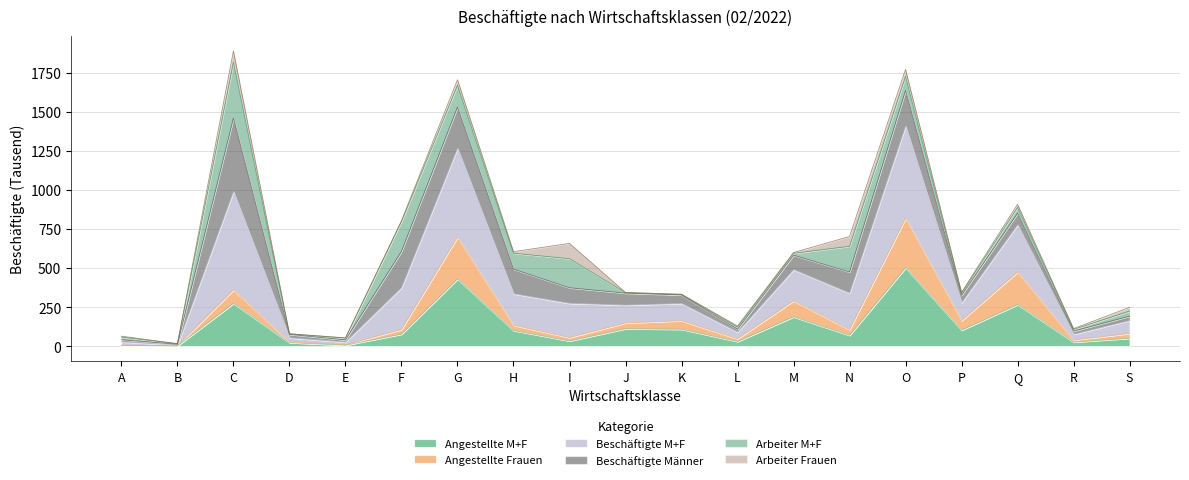

Which series has the largest total across all categories?

Beschäftigte M+F